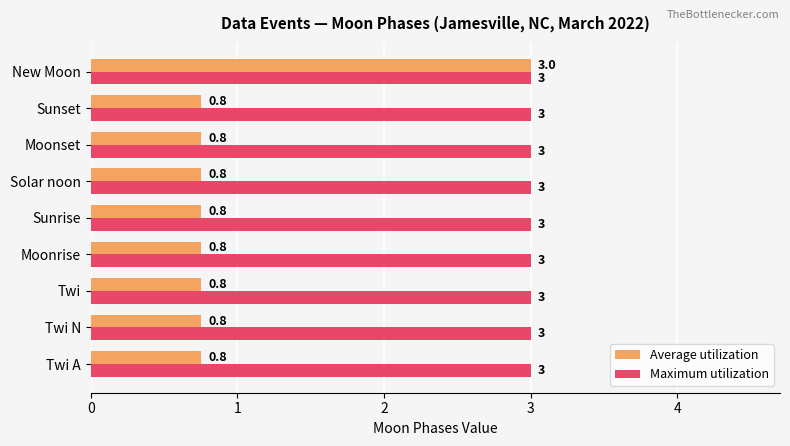

The Maximum utilization series shows 0.8 at Twi A. True or false?

False